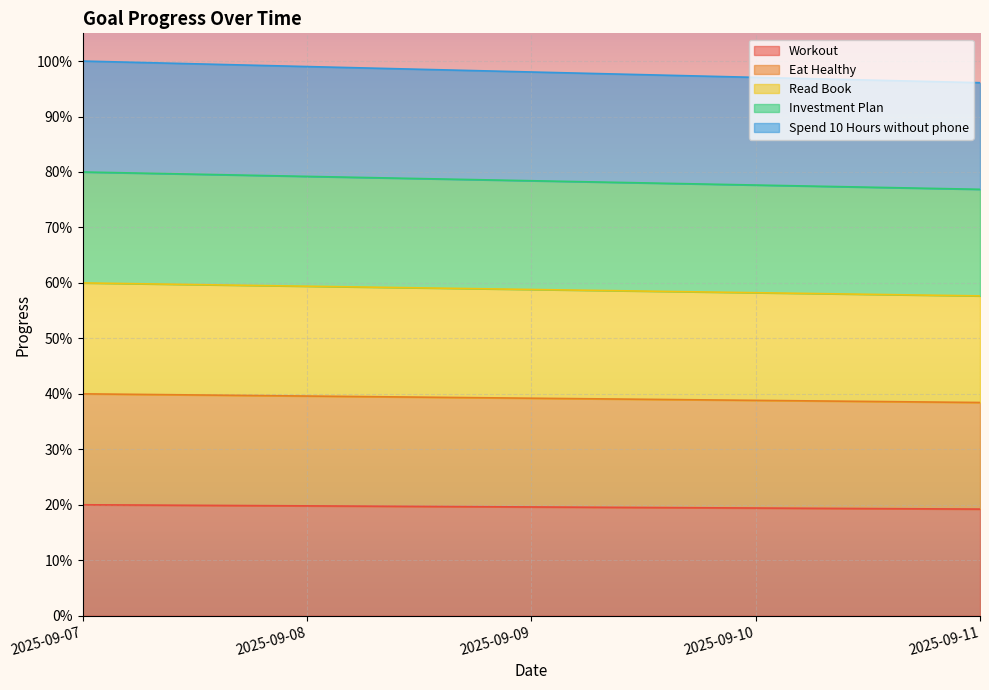

At how many categories does at least one series exceed 0?

5